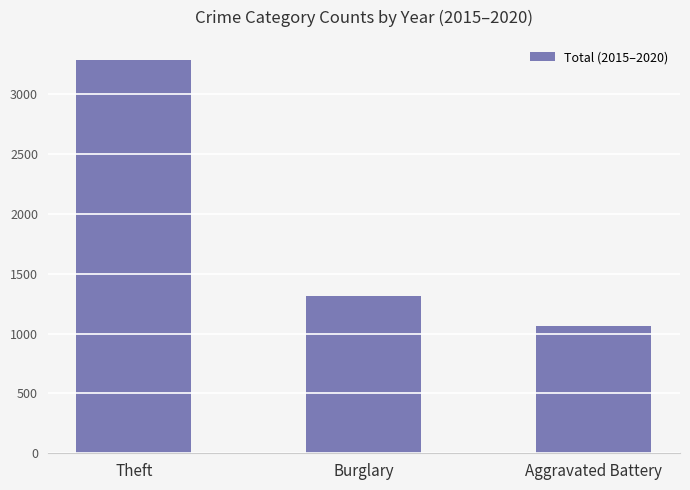

Approximately how many times larger is the value at Burglary compared to Aggravated Battery?

1.2